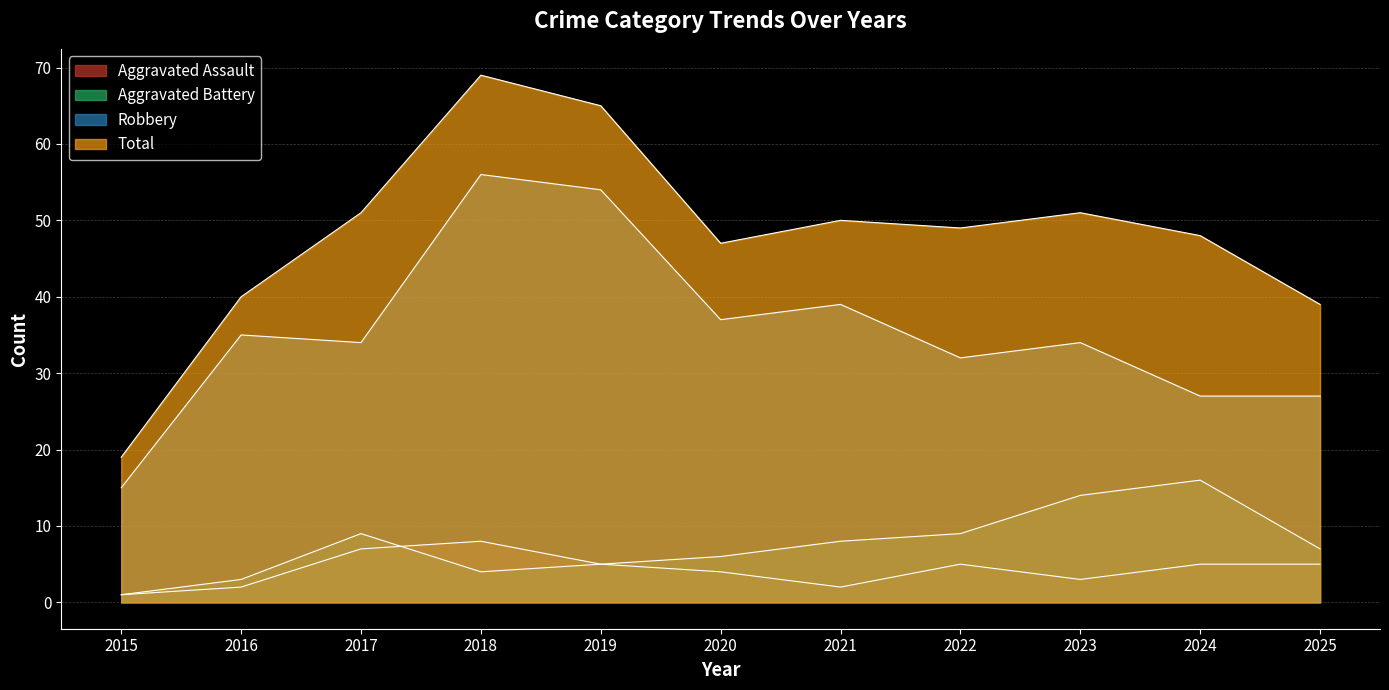

How many interior local valleys does the Robbery series have?

3